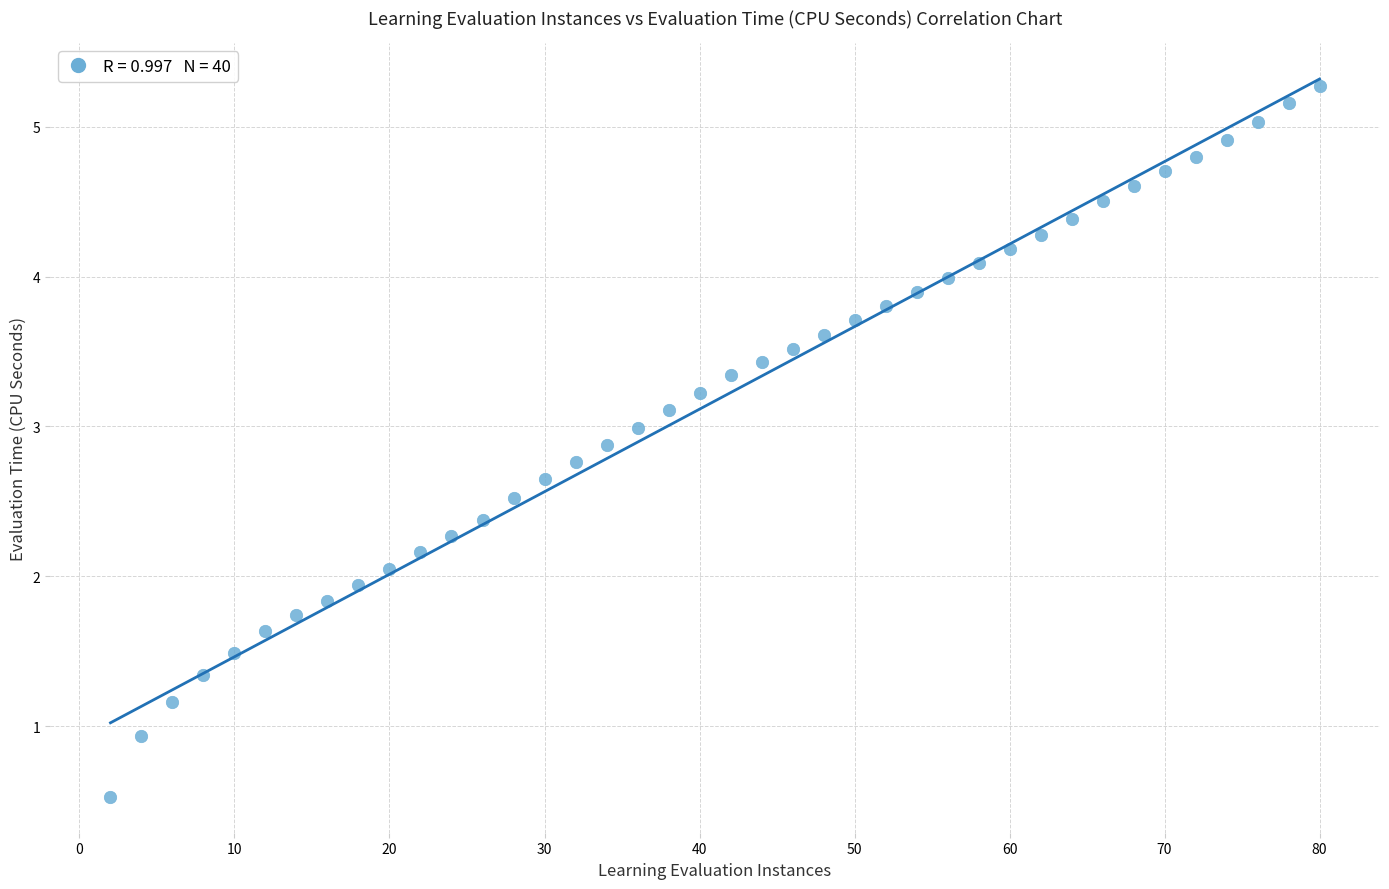

What is the range of Y values (max minus min)?

4.7